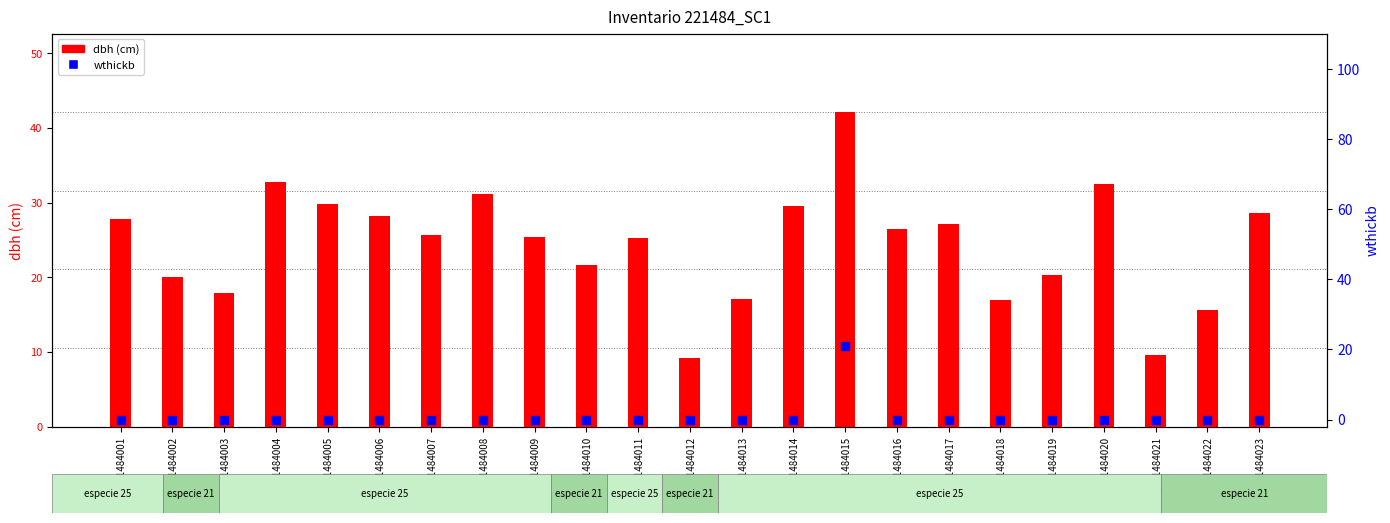

What are all the series names shown in the legend?

dbh (cm), wthickb